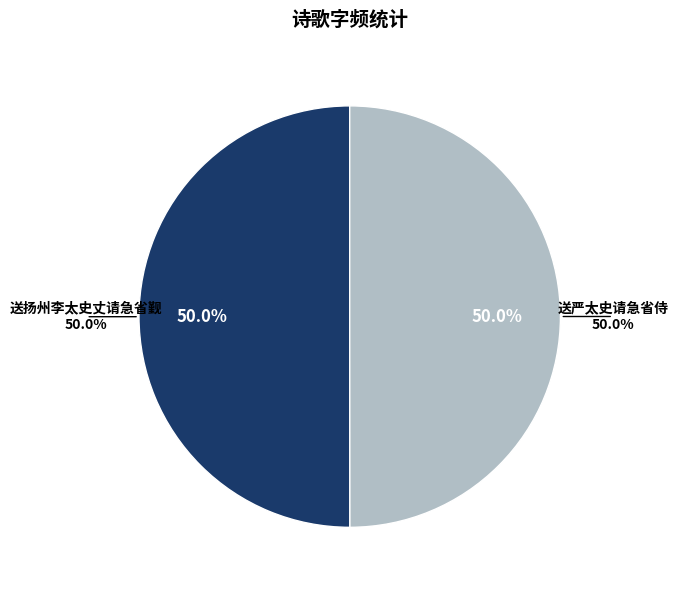

Which has a higher value, 送扬州李太史丈请急省觐 or 送严太史请急省侍?

送扬州李太史丈请急省觐